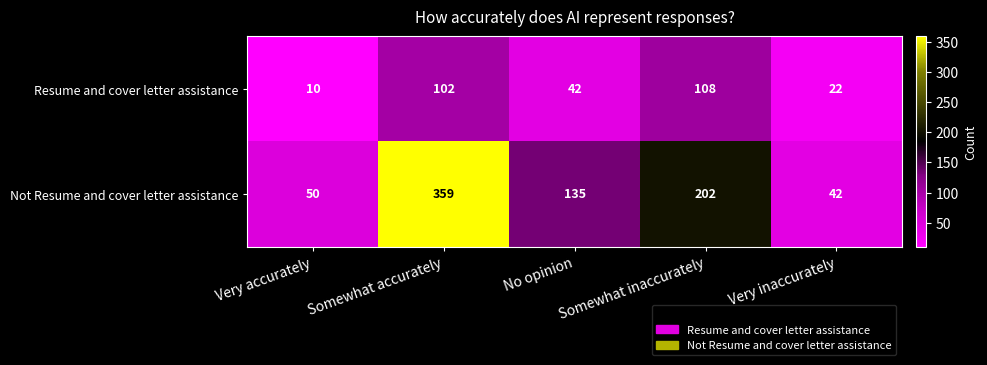

Which series has the widest spread of values?

Not Resume and cover letter assistance